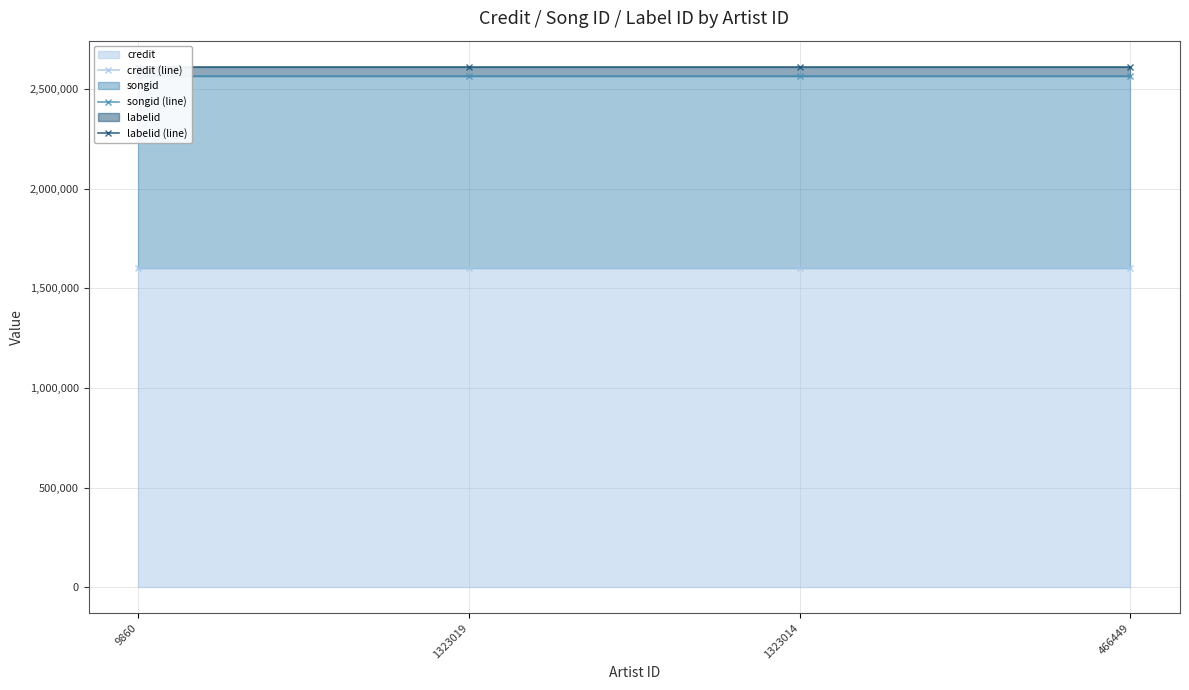

True or false: credit (line) and labelid (line) cross at least once.

False